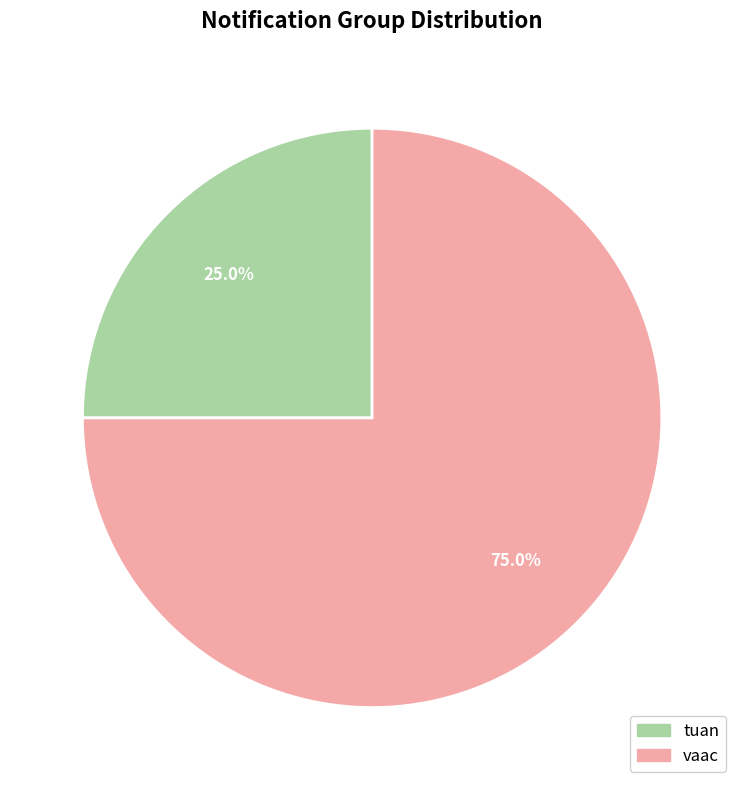

Combined, do tuan and vaac account for over 50%?

Yes